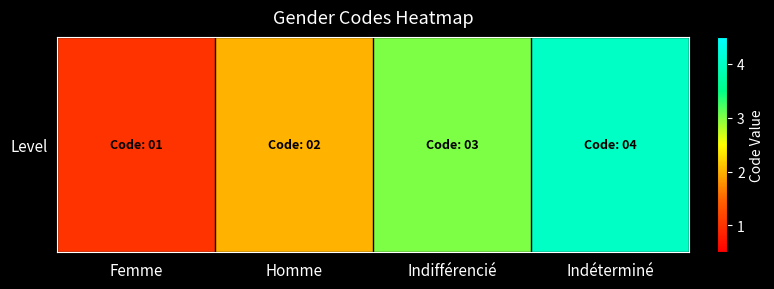

What is the average value?

2